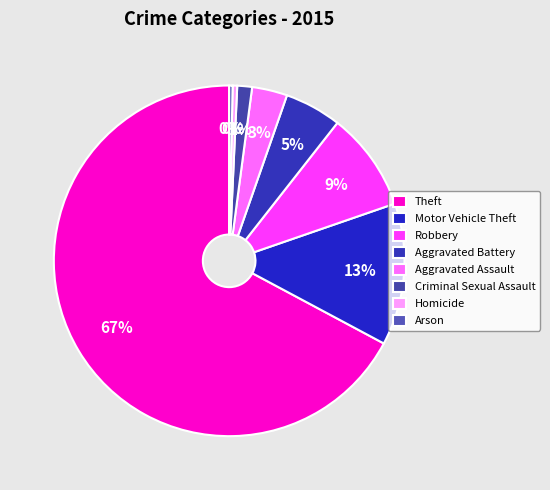

Count the number of slices in the pie.

8